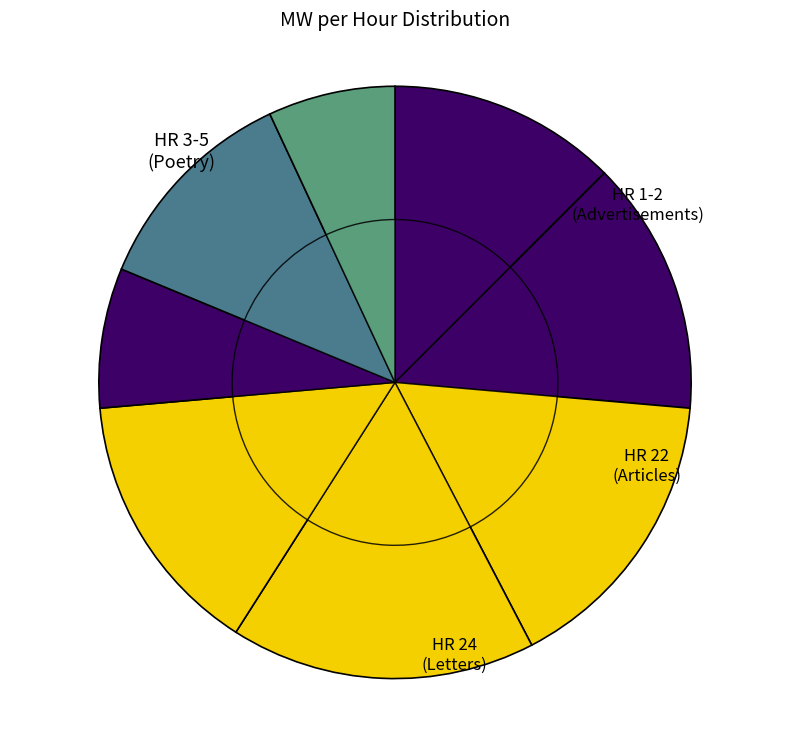

To the nearest percent, what portion does HR 1 represent?

12%